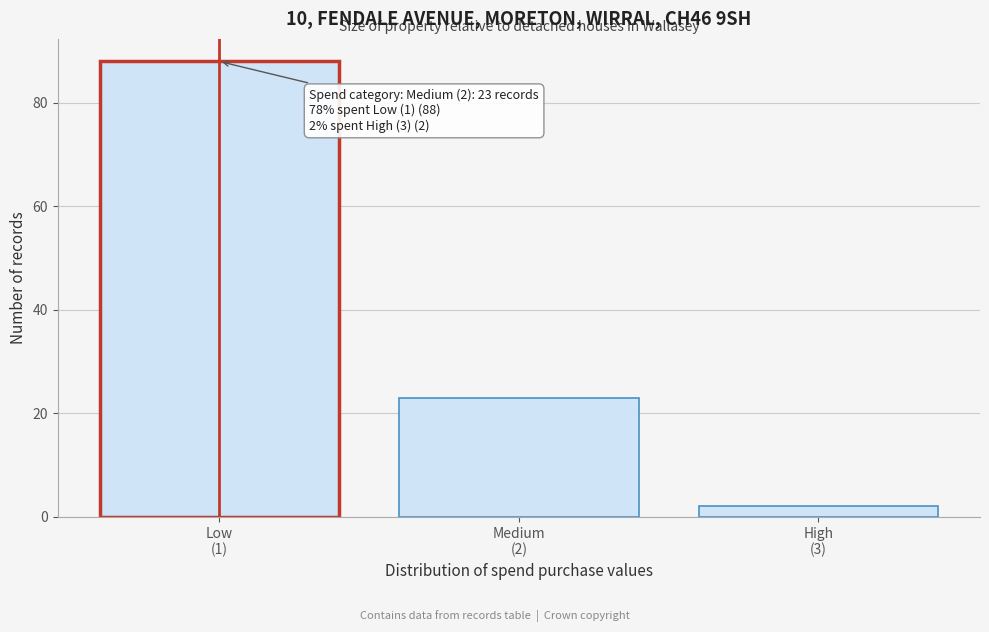

Reading left to right, list all the values displayed in this chart.

88	23	2